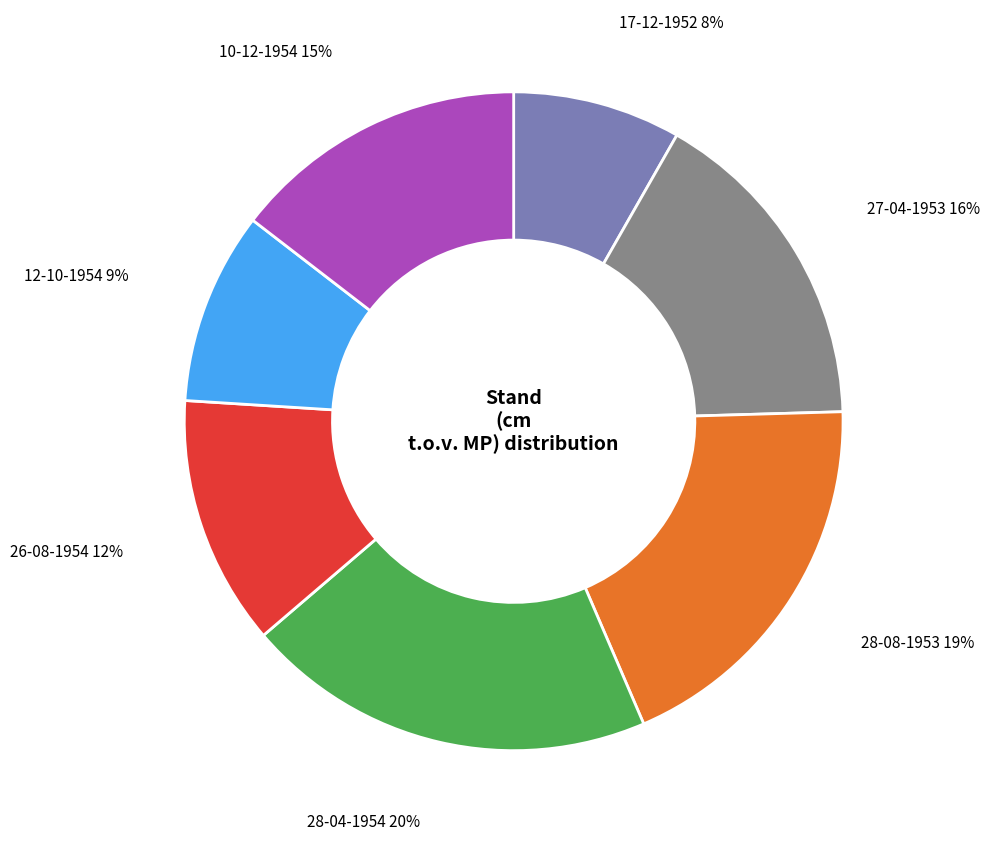

To the nearest percent, what is the average slice percentage?

14%